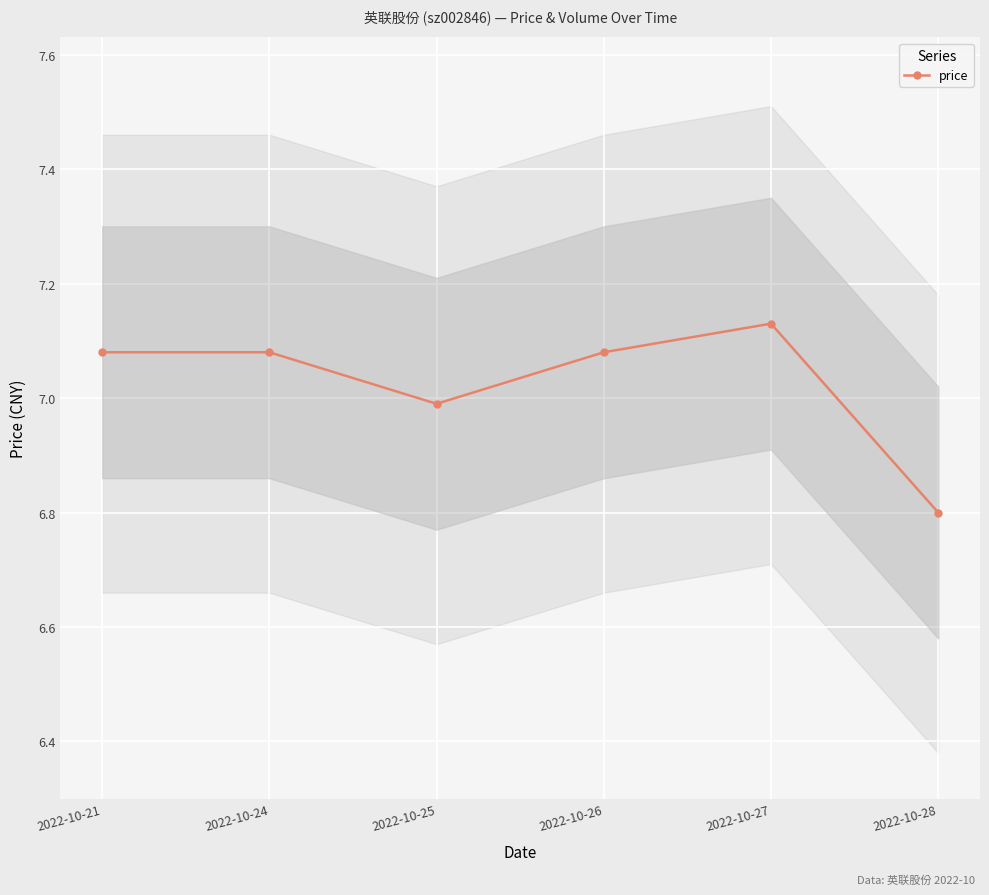

What is the average value?

7.0